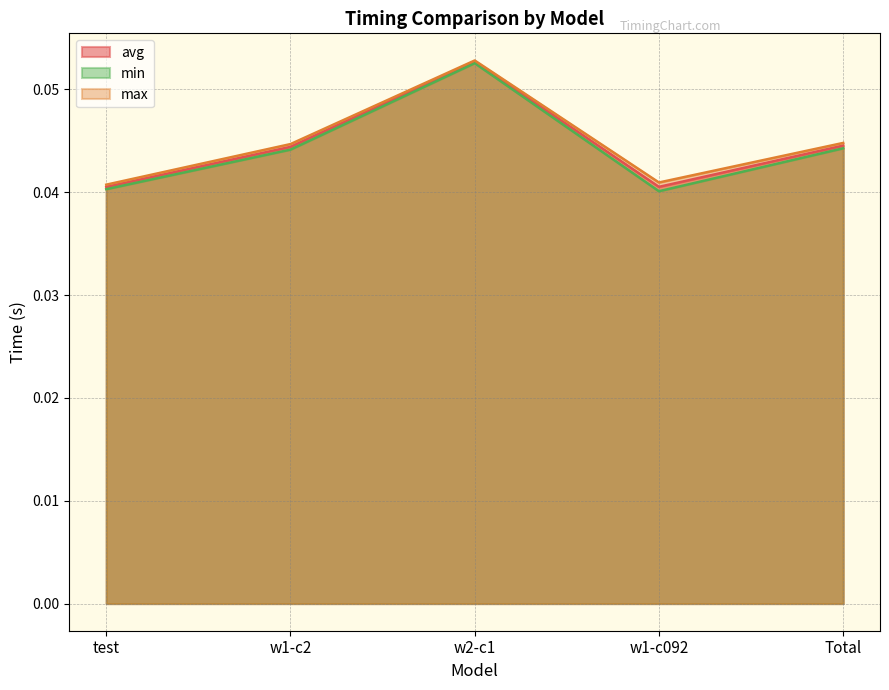

Rank the categories by avg value from lowest to highest.

test, w1-c092, w1-c2, Total, w2-c1